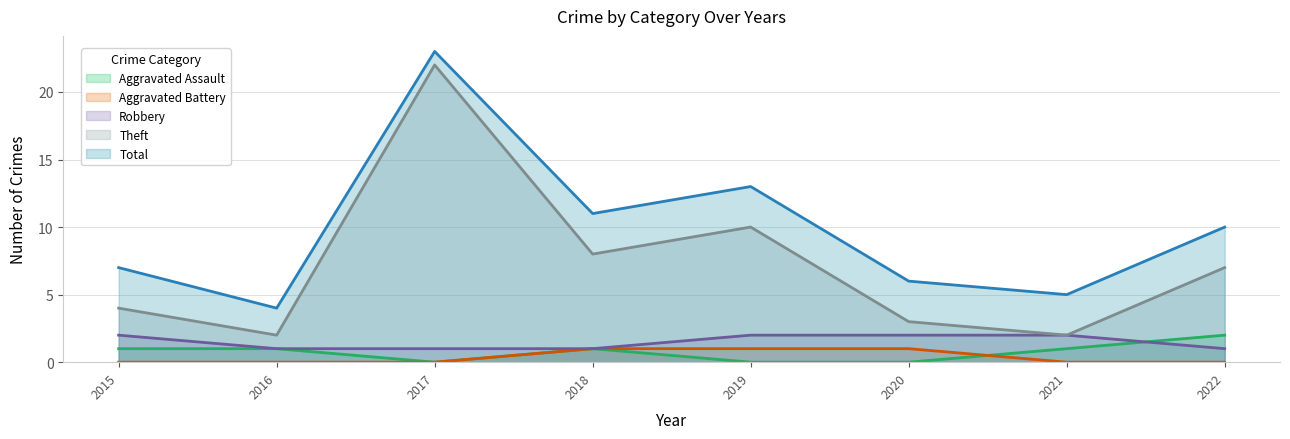

The Aggravated Battery series shows 1 at 2020. True or false?

False